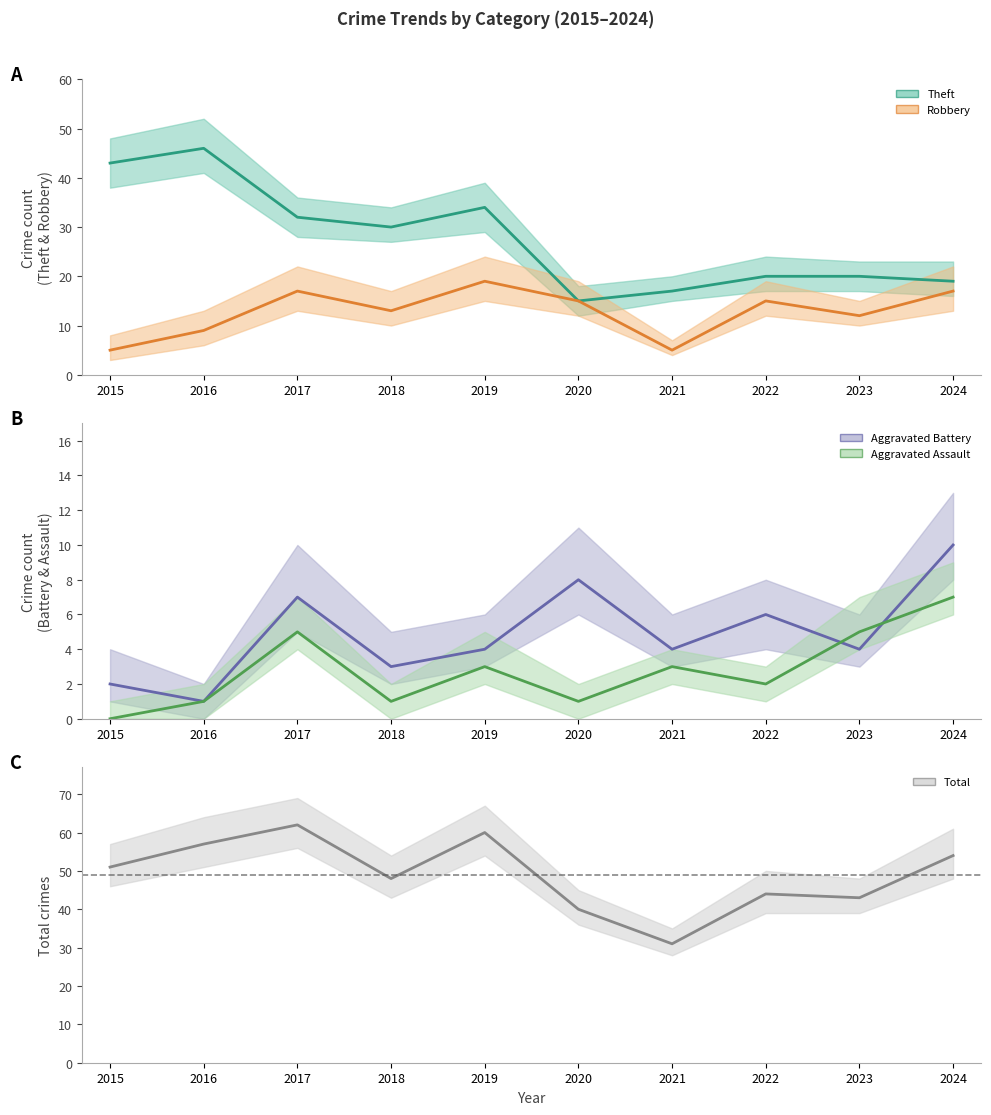

What is the difference between the highest and lowest values at 2016?

56